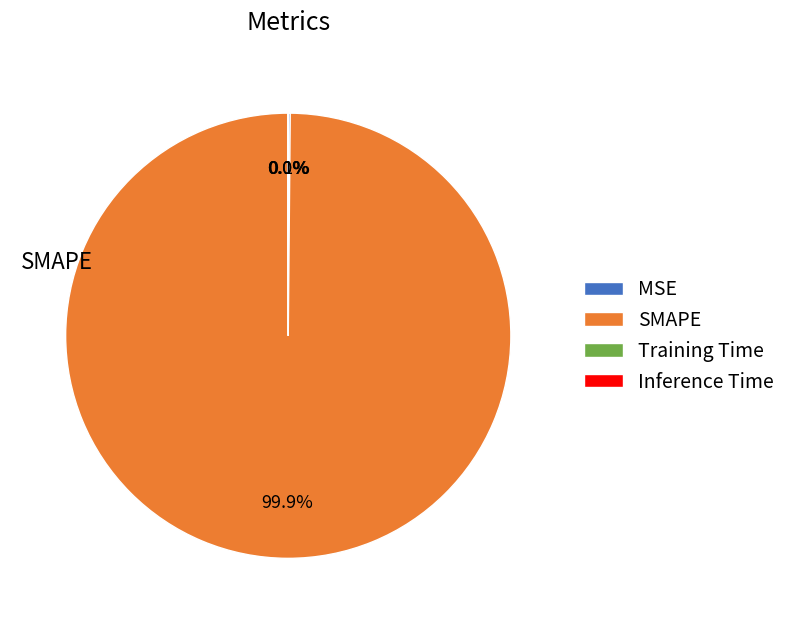

Does SMAPE represent more than half of the total?

Yes